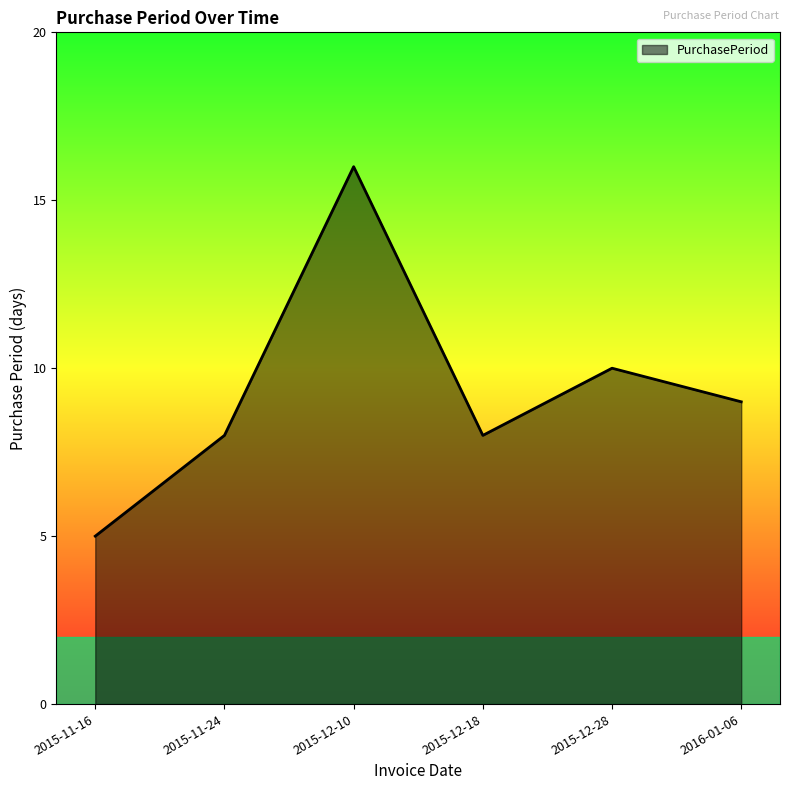

Does the chart display data point markers on the line(s)?

No